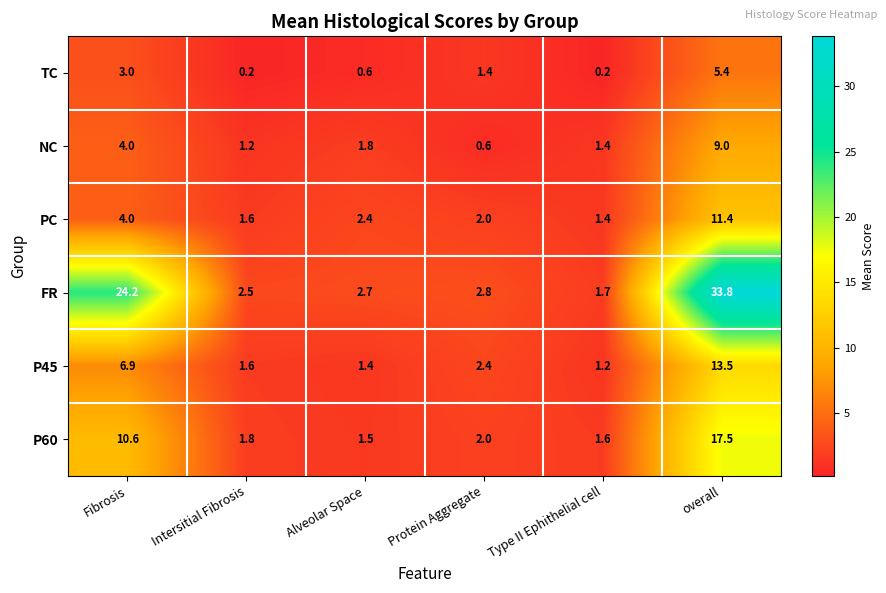

How many data points does each series have?

6